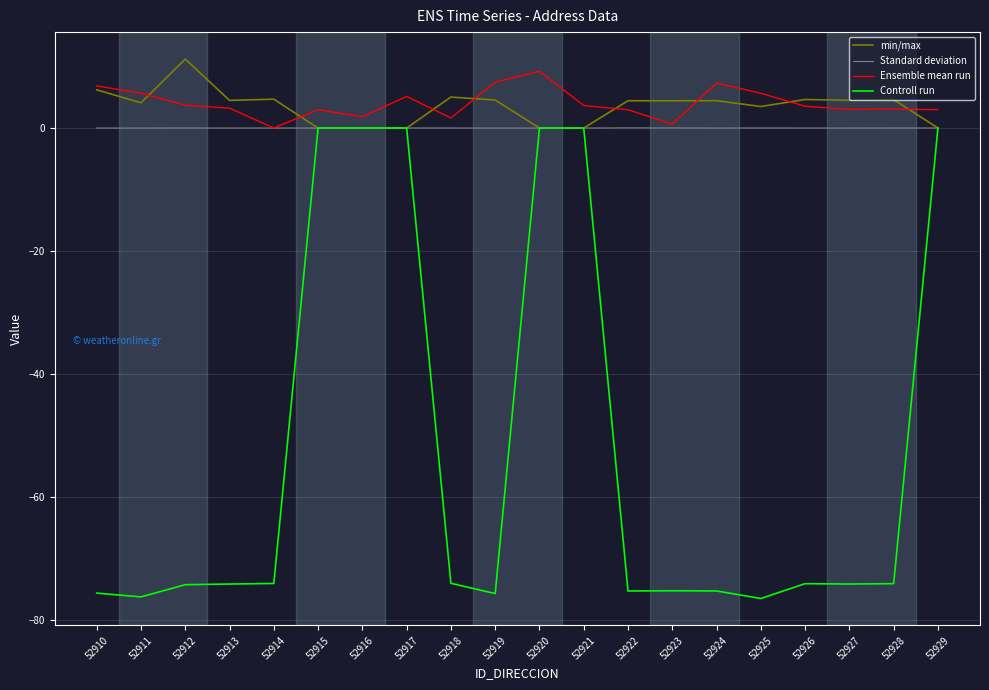

Which series has the largest range (max minus min)?

Controll run